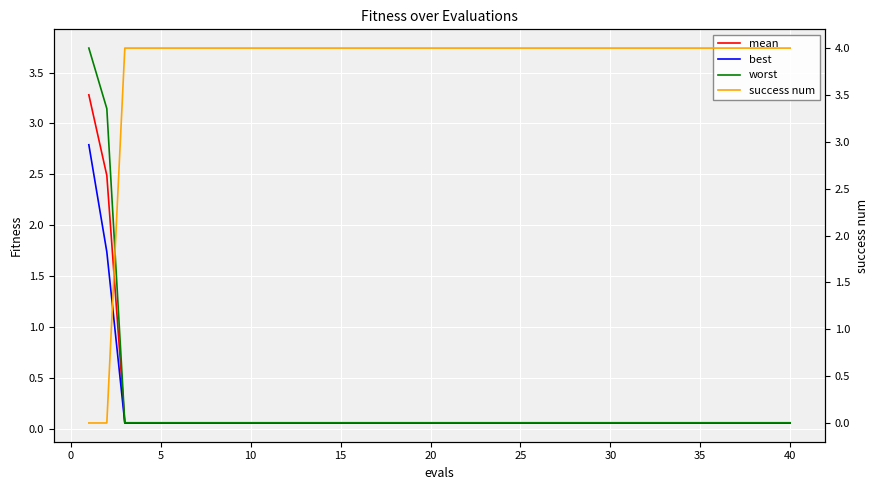

True or false: success num has a value of 1.0 at 35.

False